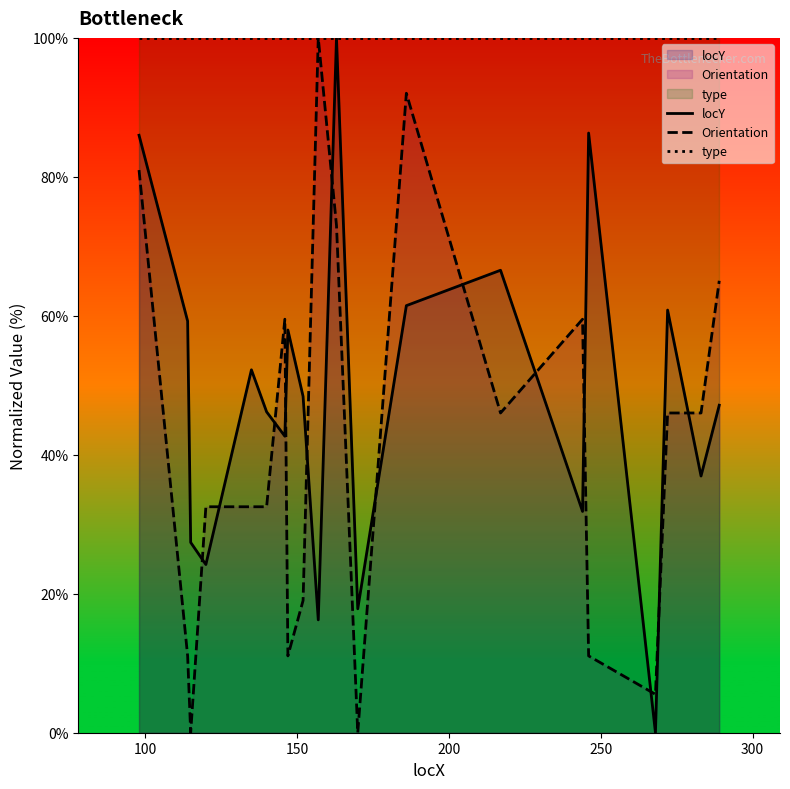

Which series has the largest total across all categories?

type